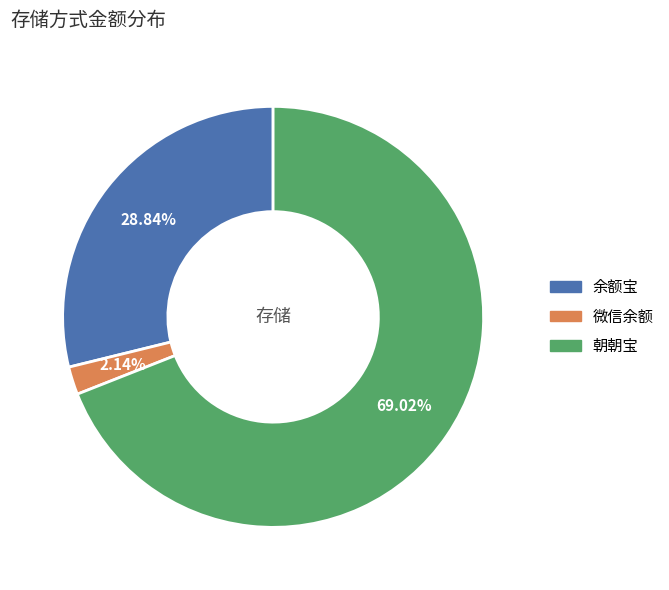

Approximately how many times larger is the value at 余额宝 compared to 朝朝宝?

0.4